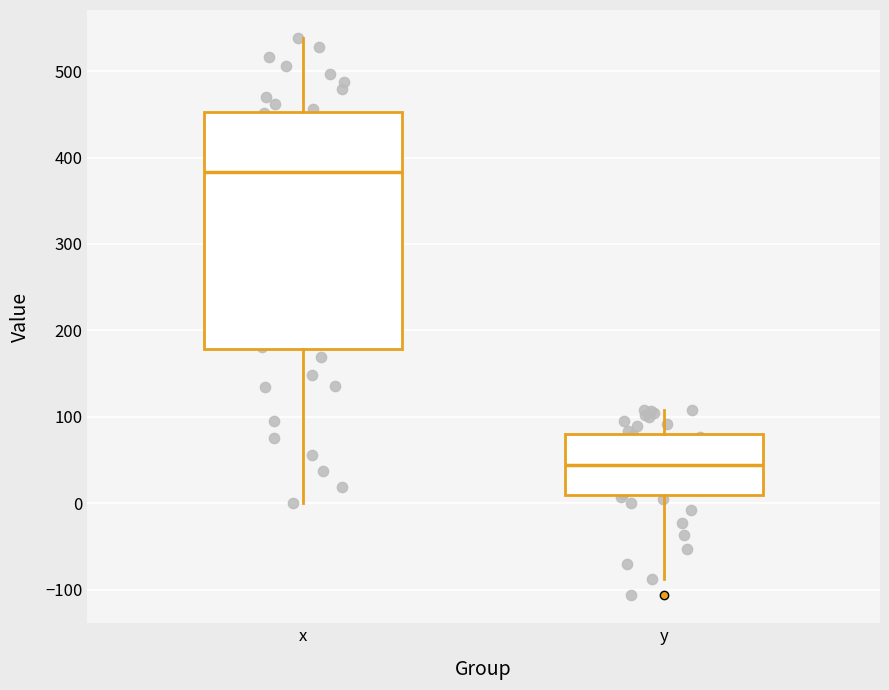

Which box has the lowest median line?

y